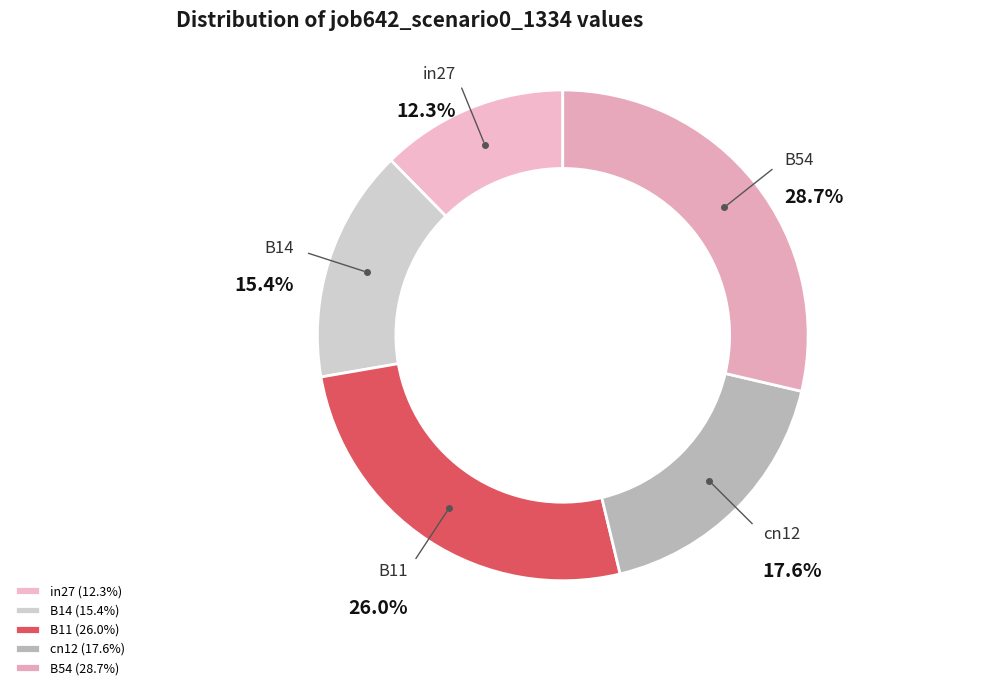

What percentage is the B11 slice, to the nearest percent?

26%